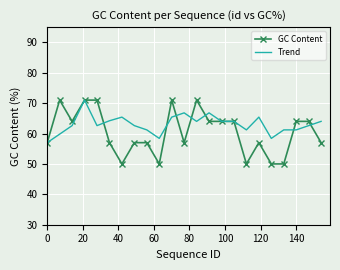

What is the highest value of the Trend series?

71.0